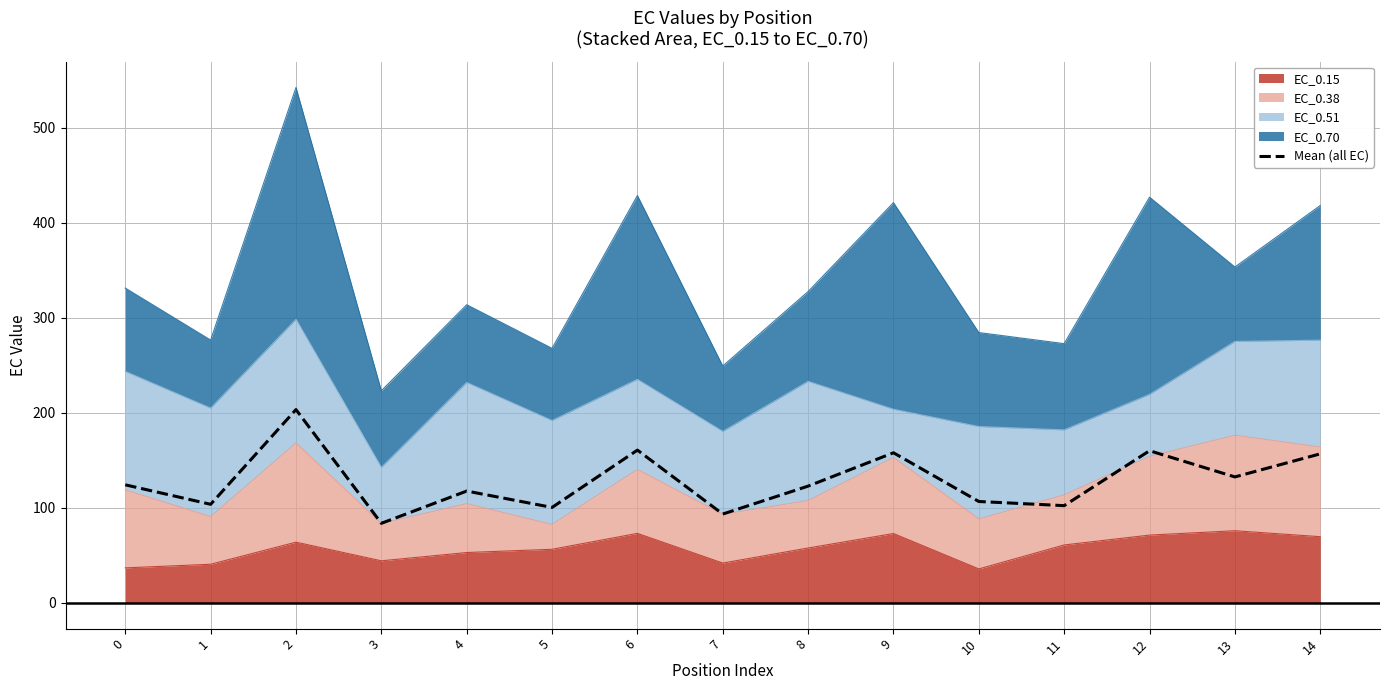

Does the chart have visible grid lines?

Yes